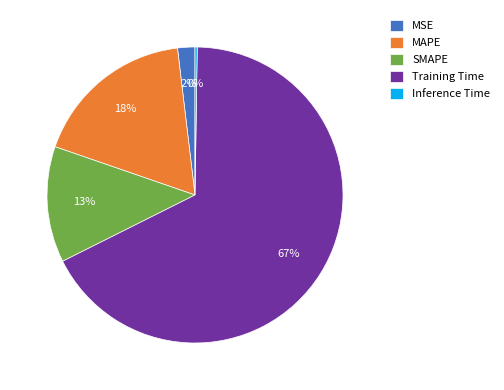

Does Training Time account for over 50% of the chart?

Yes